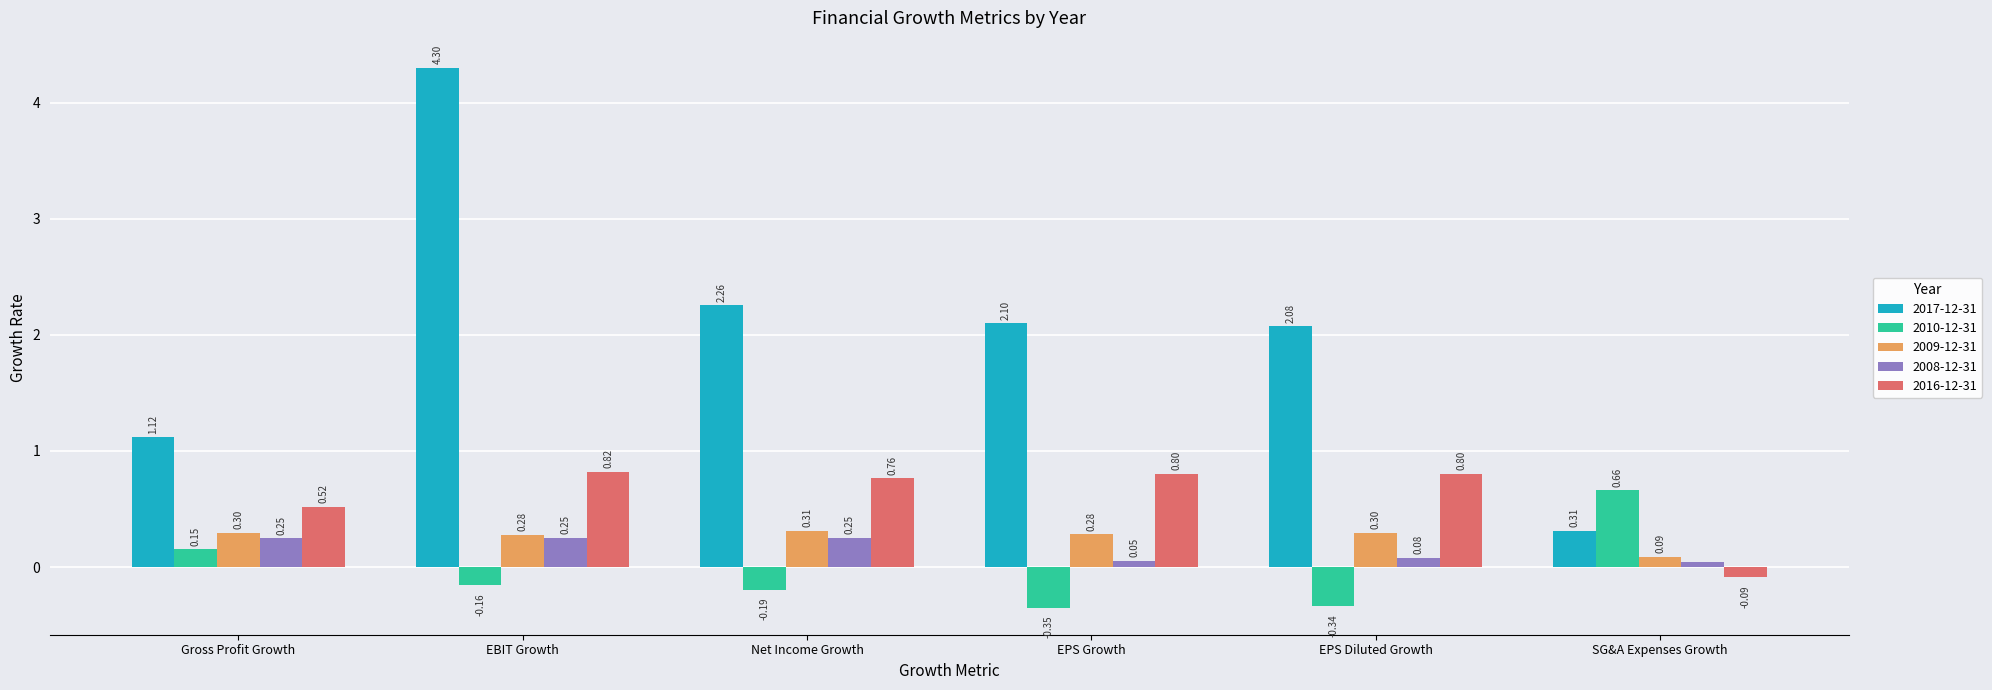

What is the difference between the maximum and minimum values in the 2010-12-31 series?

1.0